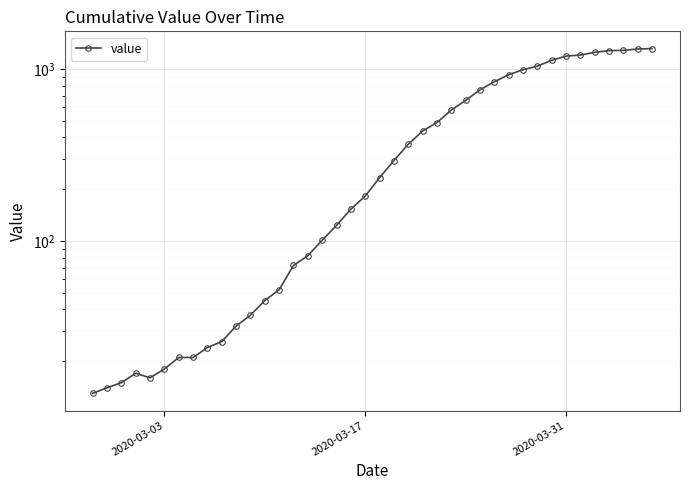

Reading right to left, what are all the values shown in this chart?

1312	1305	1281	1276	1248	1203	1186	1121	1037	988	924	841	755	655	576	487	435	364	293	233	182	153	123	101	82	72	52	45	37	32	26	24	21	21	18	16	17	15	14	13